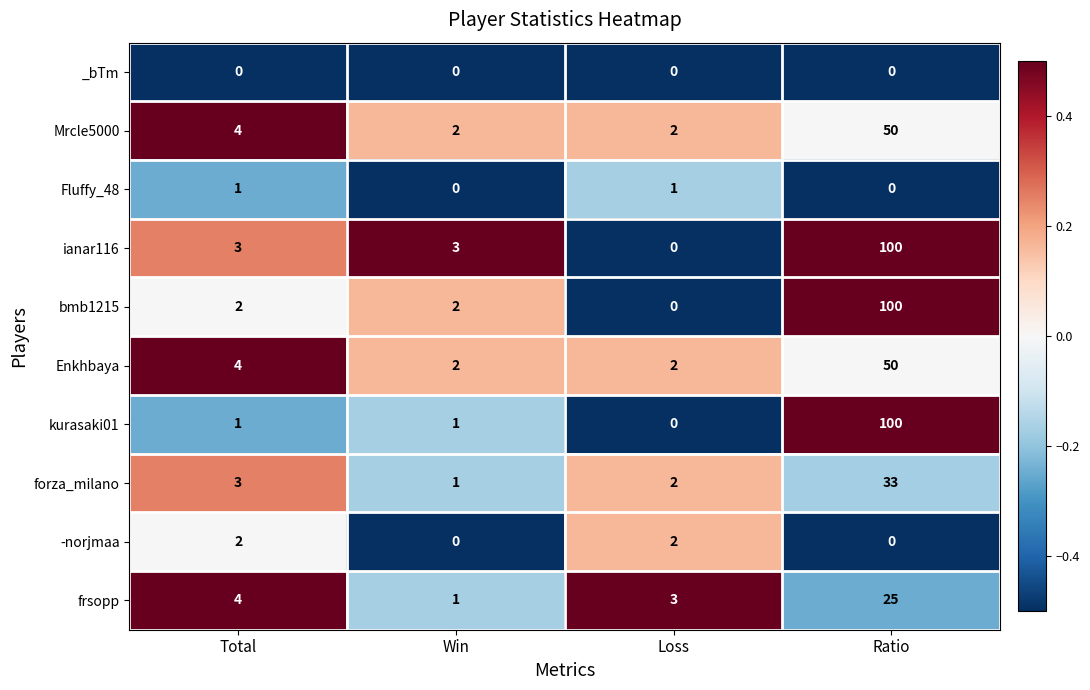

What is the average value of the frsopp series?

8